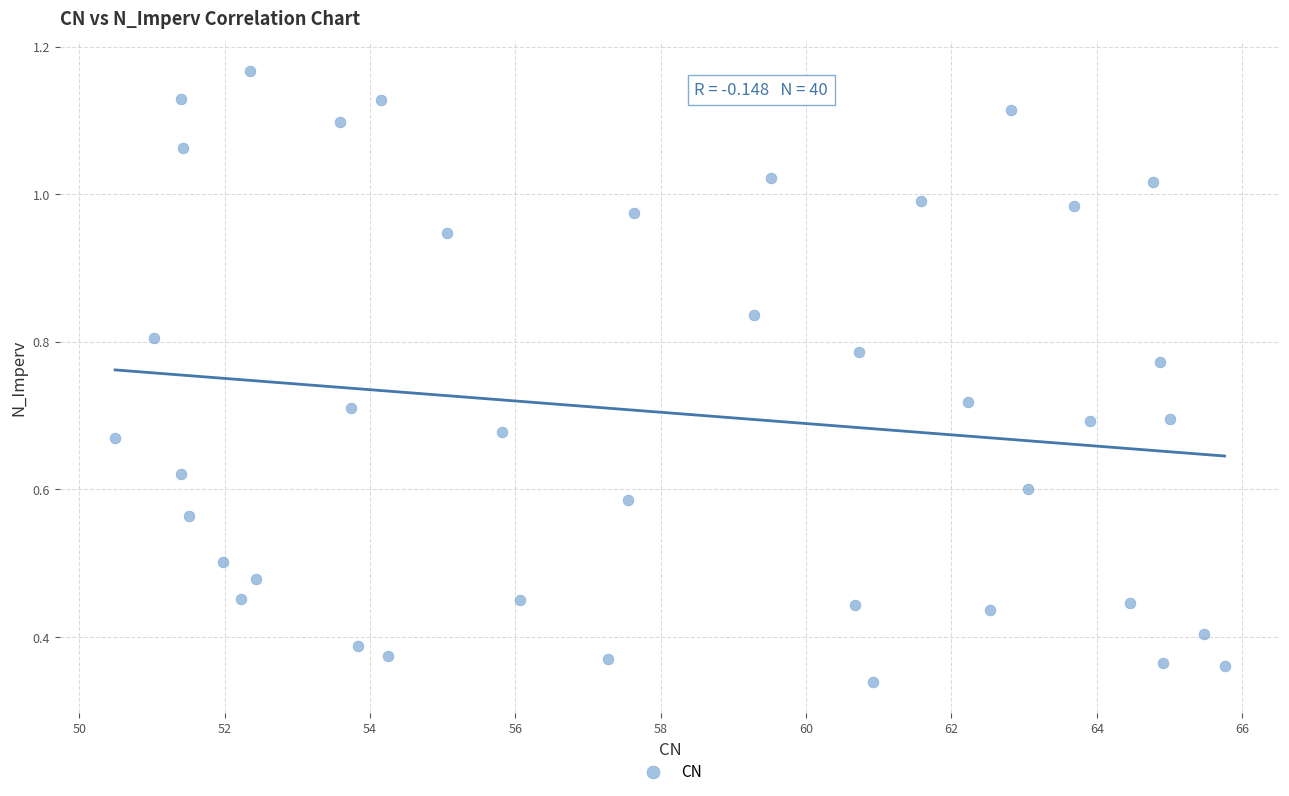

What is the range of X values (max minus min)?

15.3